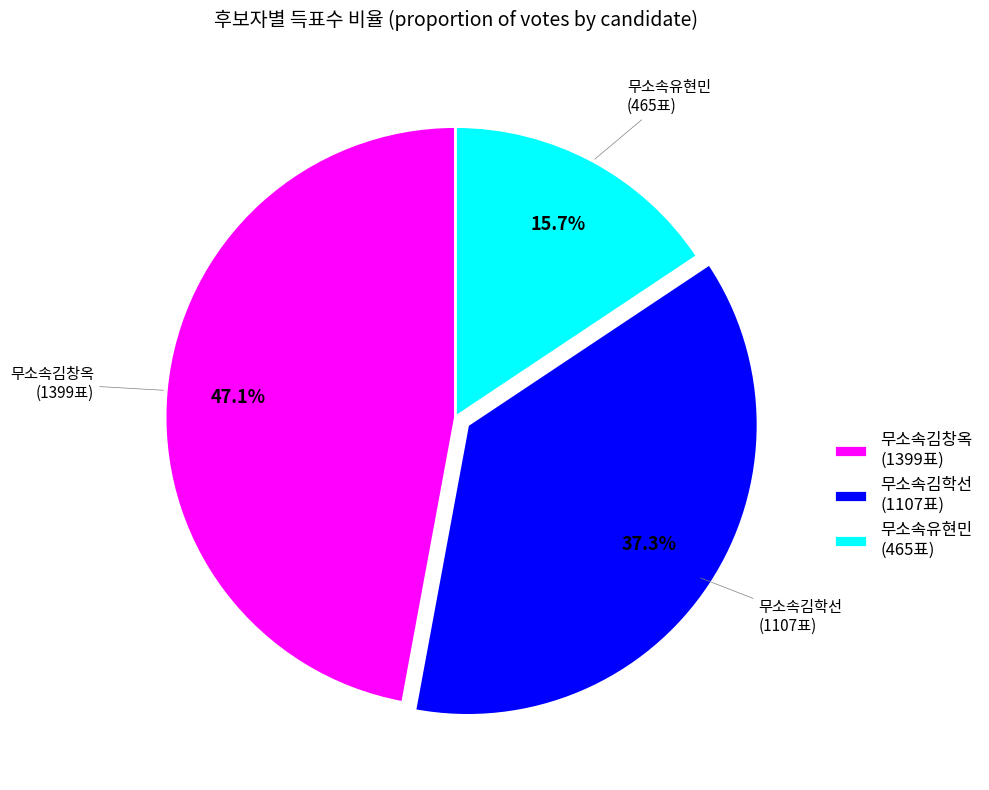

How many slices are in this pie chart?

3